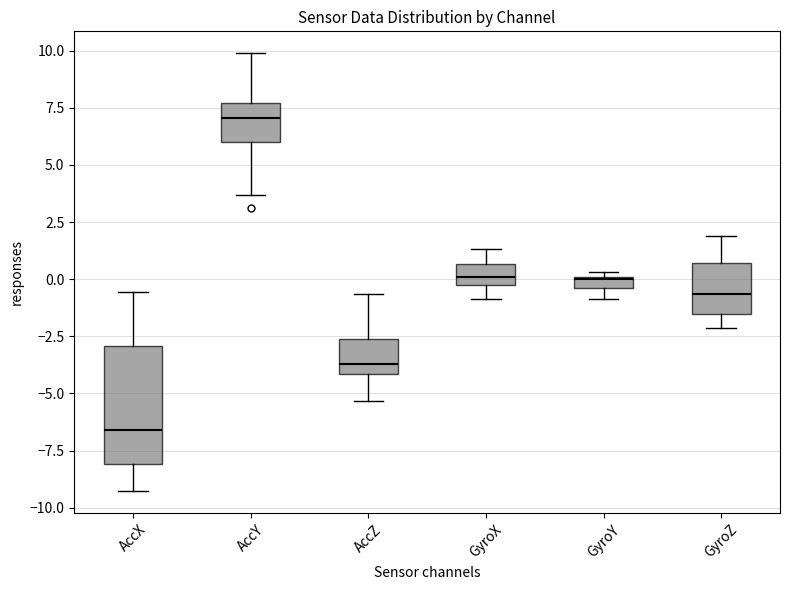

Which box's median line is the lowest?

AccX